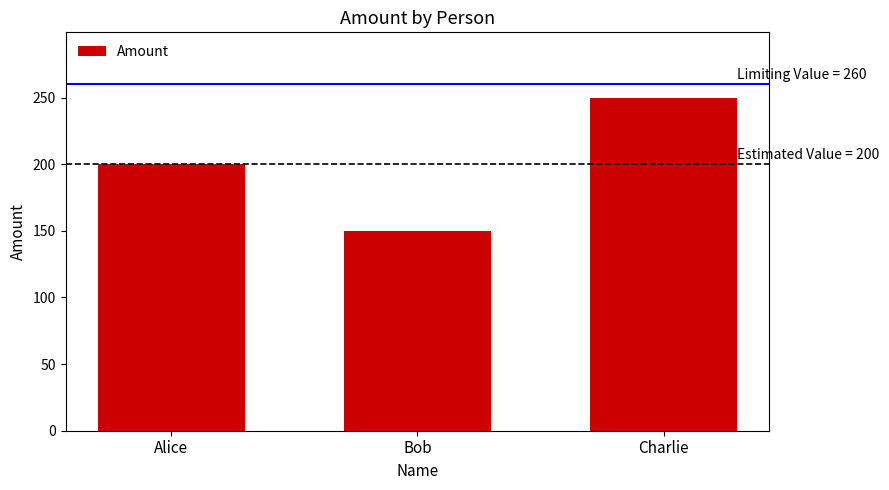

What is the difference between the values at Charlie and Alice?

50